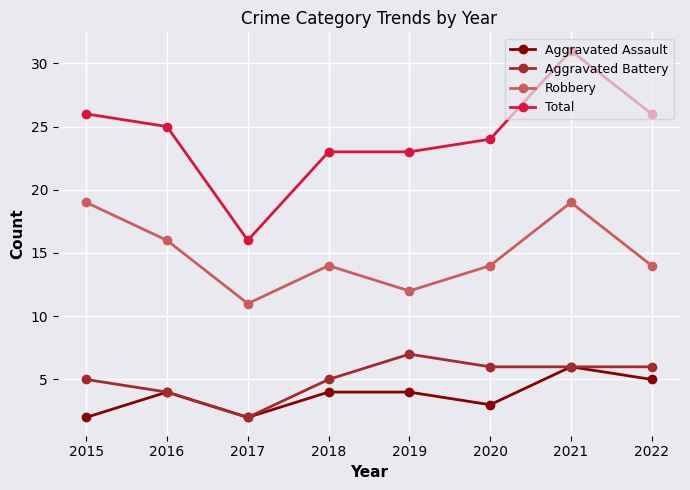

What is the value of the Robbery point at the 6th from the left?

14